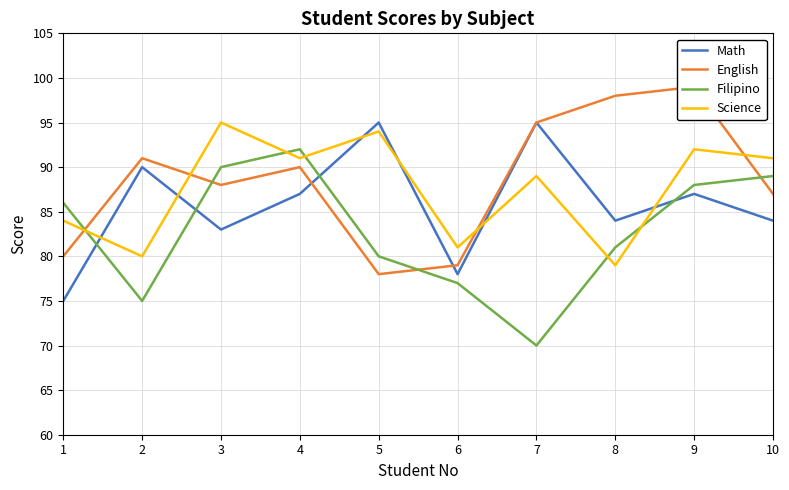

At which label is Science closest to 87?

7